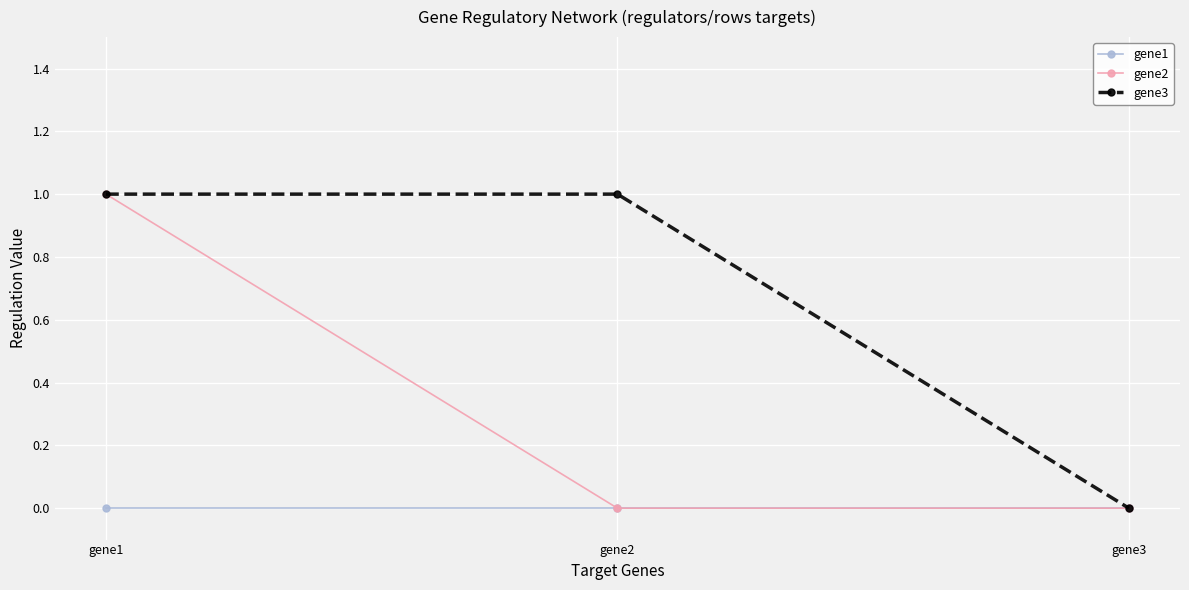

What is the sum of the gene2 values at gene3 and gene1?

1